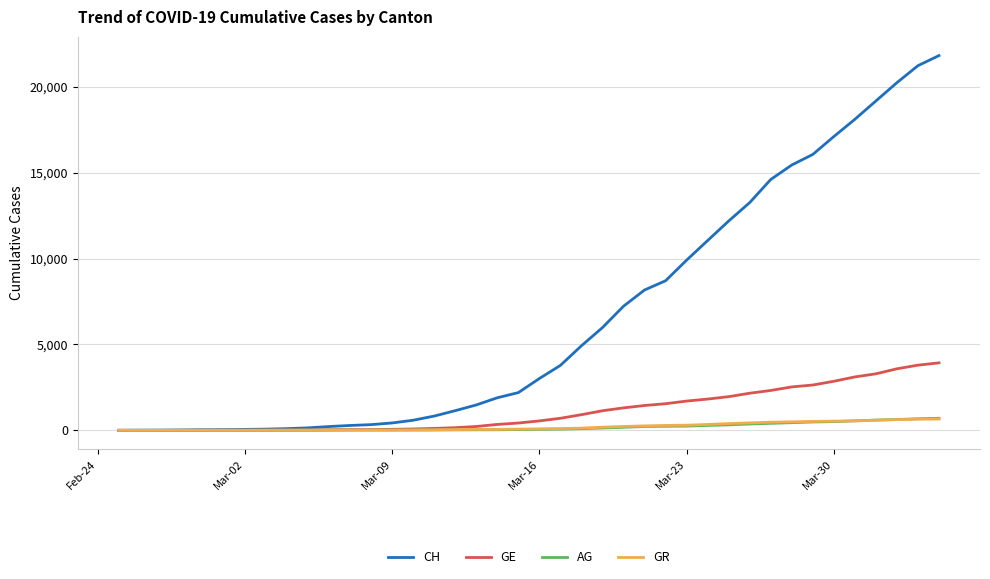

Which series has the widest spread of values?

CH